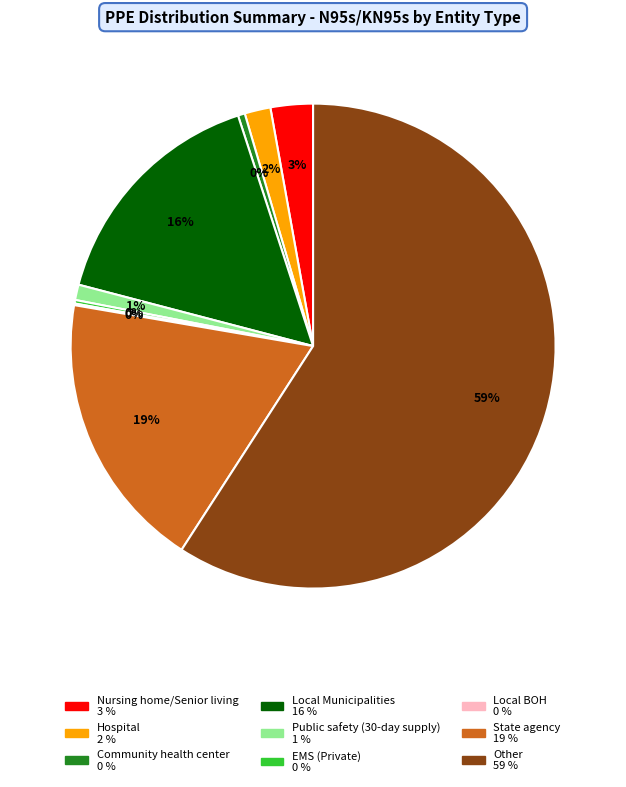

To the nearest percent, what is the average slice percentage?

11%